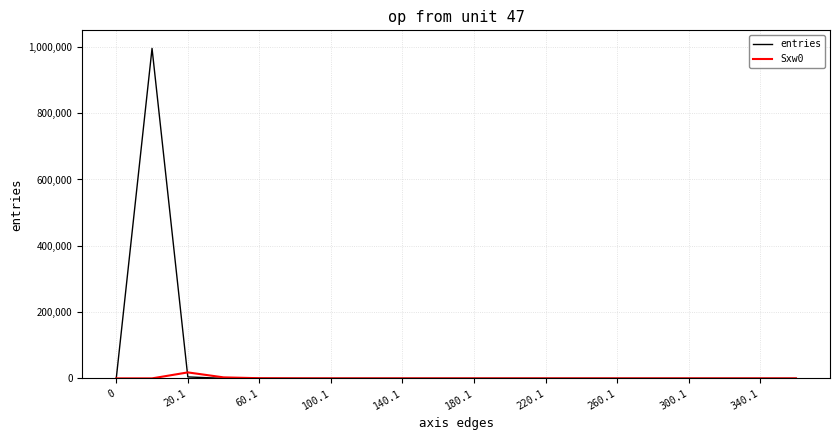

What is the sum of all entries values?

1000000